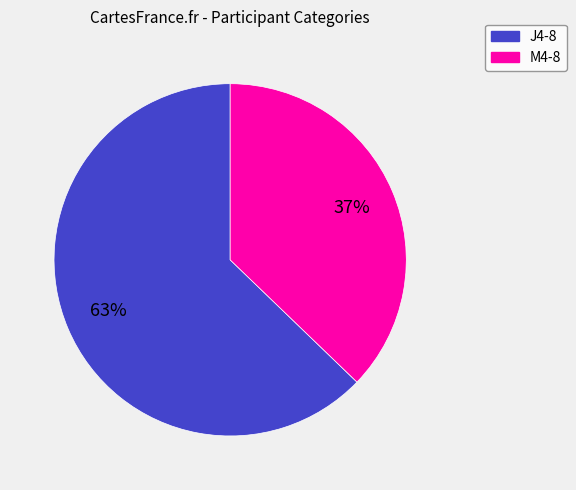

What is the majority slice?

J4-8